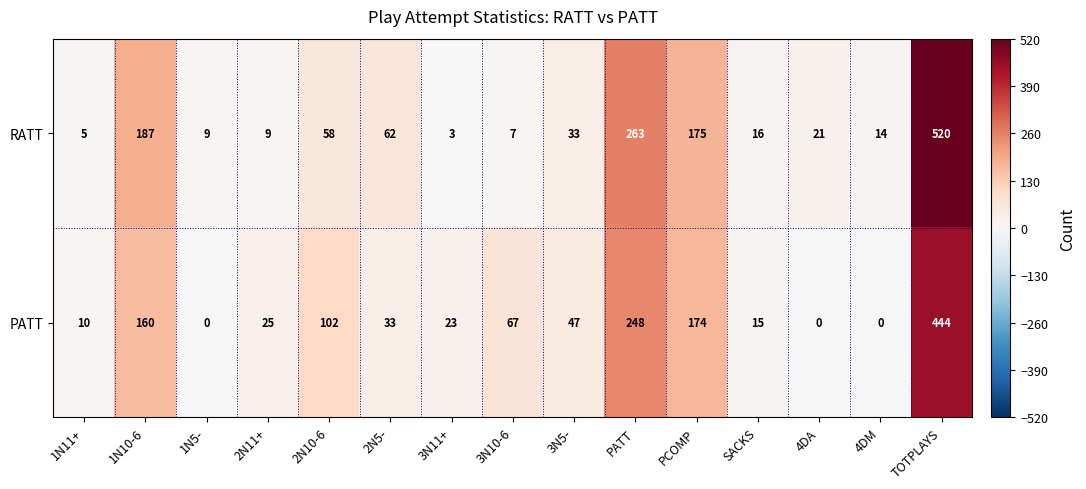

Where does the RATT series first go above 21?

1N10-6